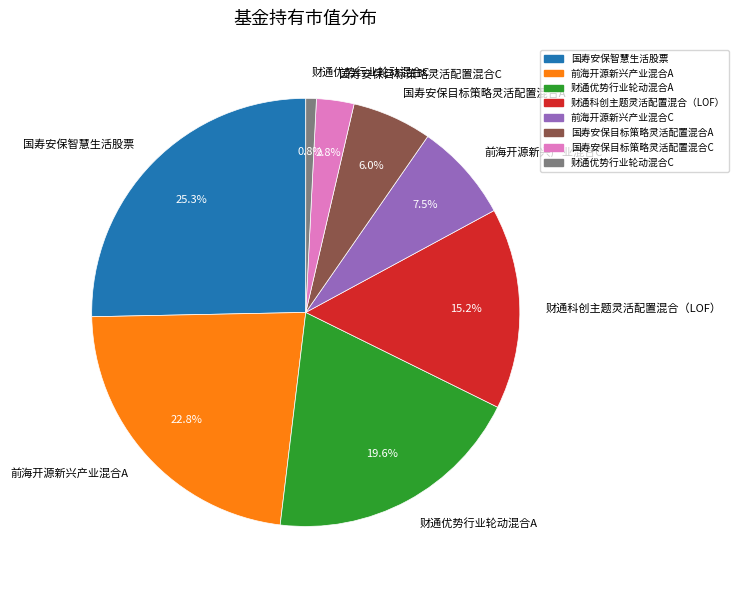

To the nearest percent, what percentage of the pie is 国寿安保目标策略灵活配置混合C?

3%